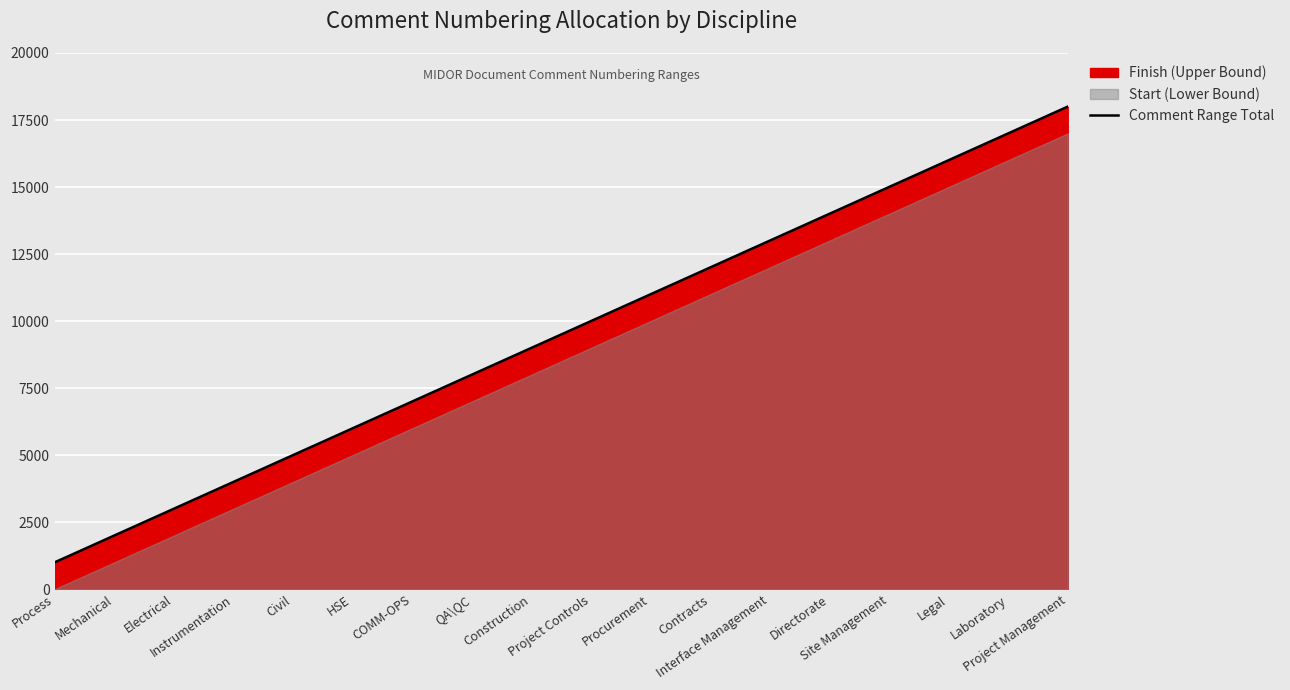

What is the difference between the values at HSE and Project Controls?

4000